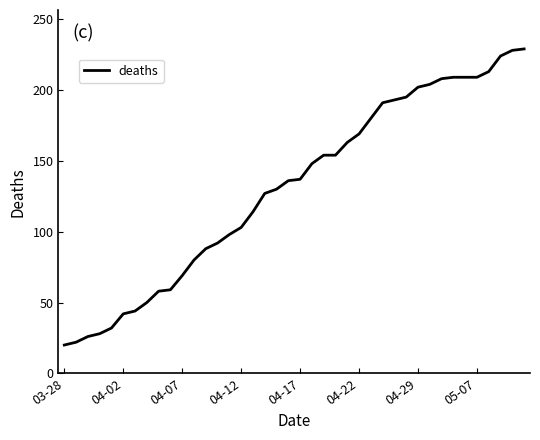

What is the difference between the maximum and minimum values?

209